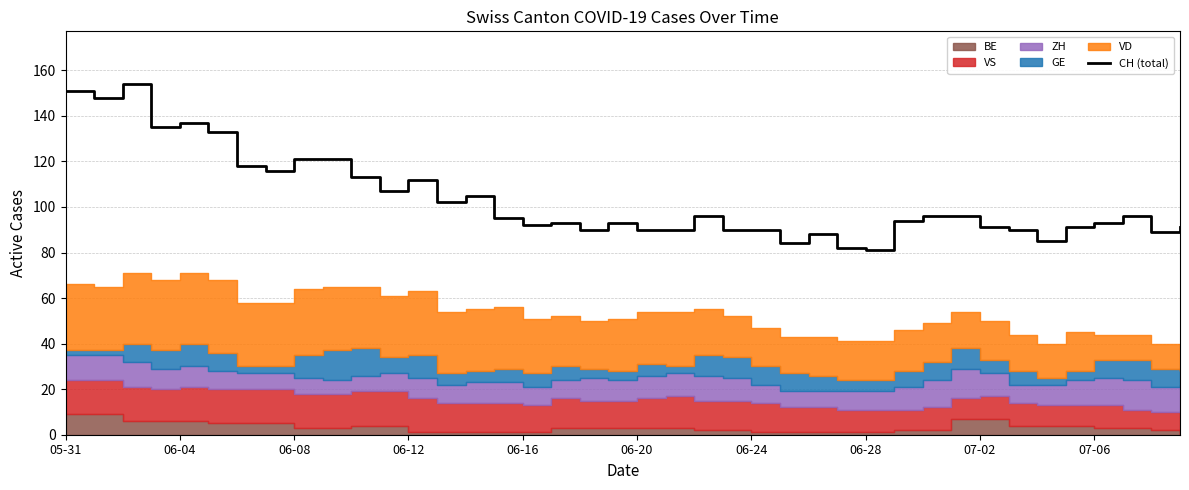

True or false: CH (total) has a value of 207 at 05-31.

False